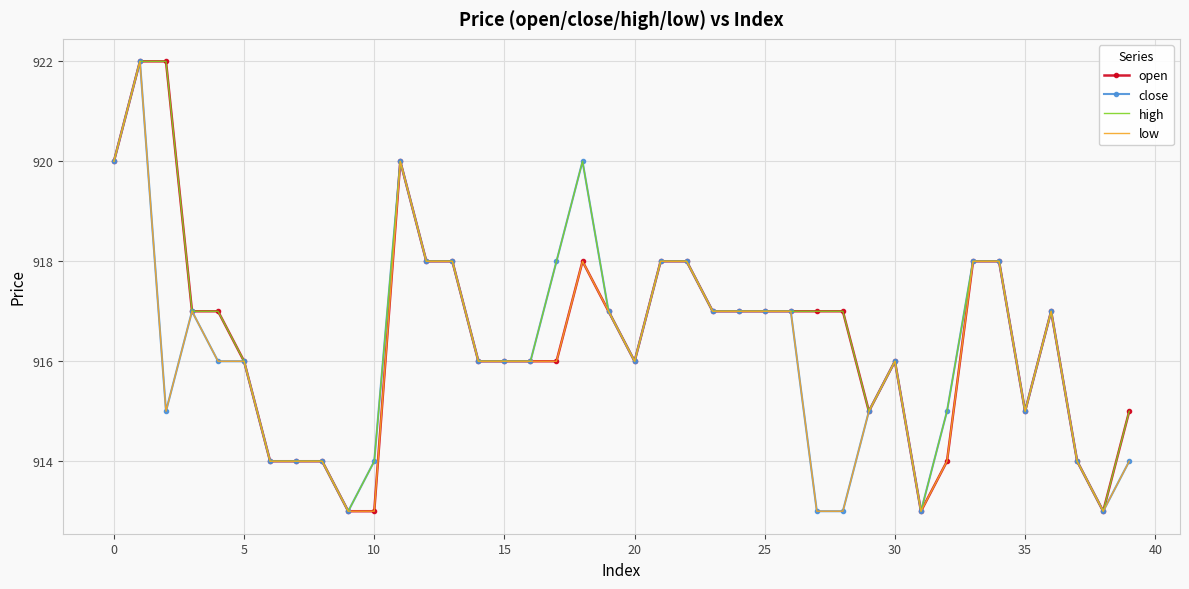

What is the maximum value shown in the chart?

922